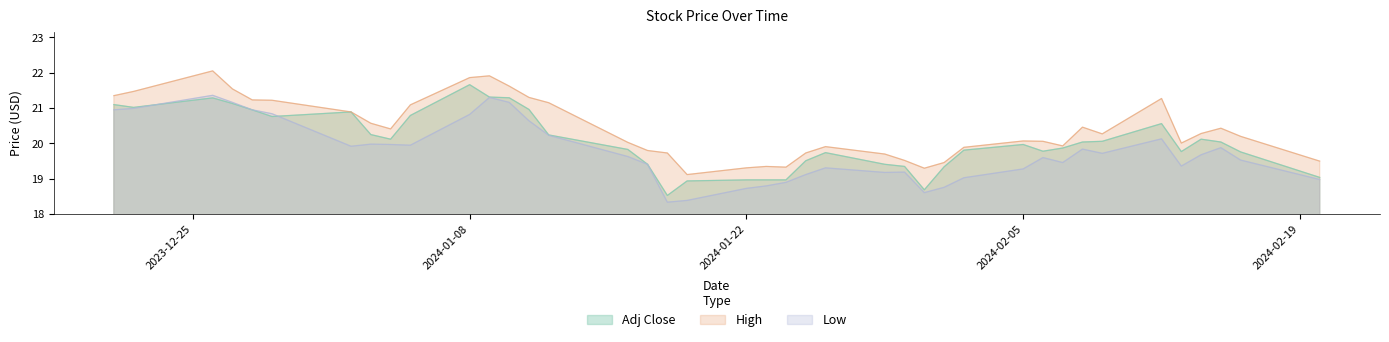

Which category has the highest value in the Low series?

2023-12-26